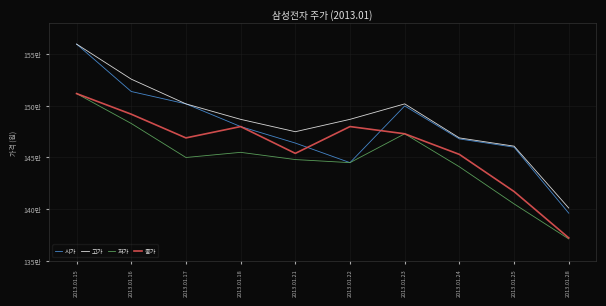

Where is 고가 nearest to the value 1480500?

2013.01.21